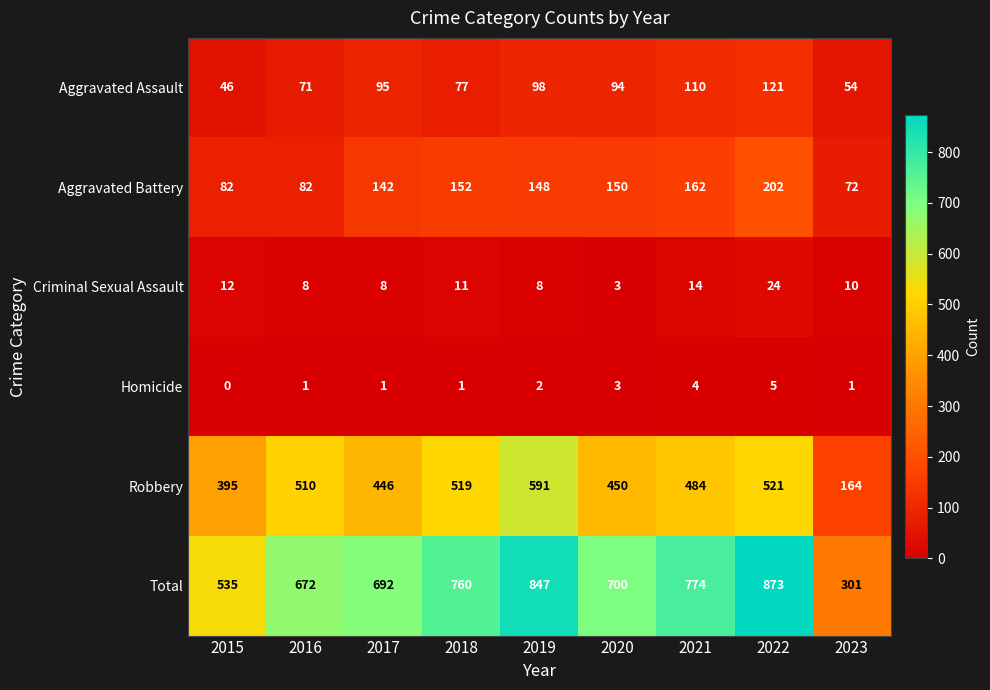

What is the sum of all Aggravated Assault values?

766